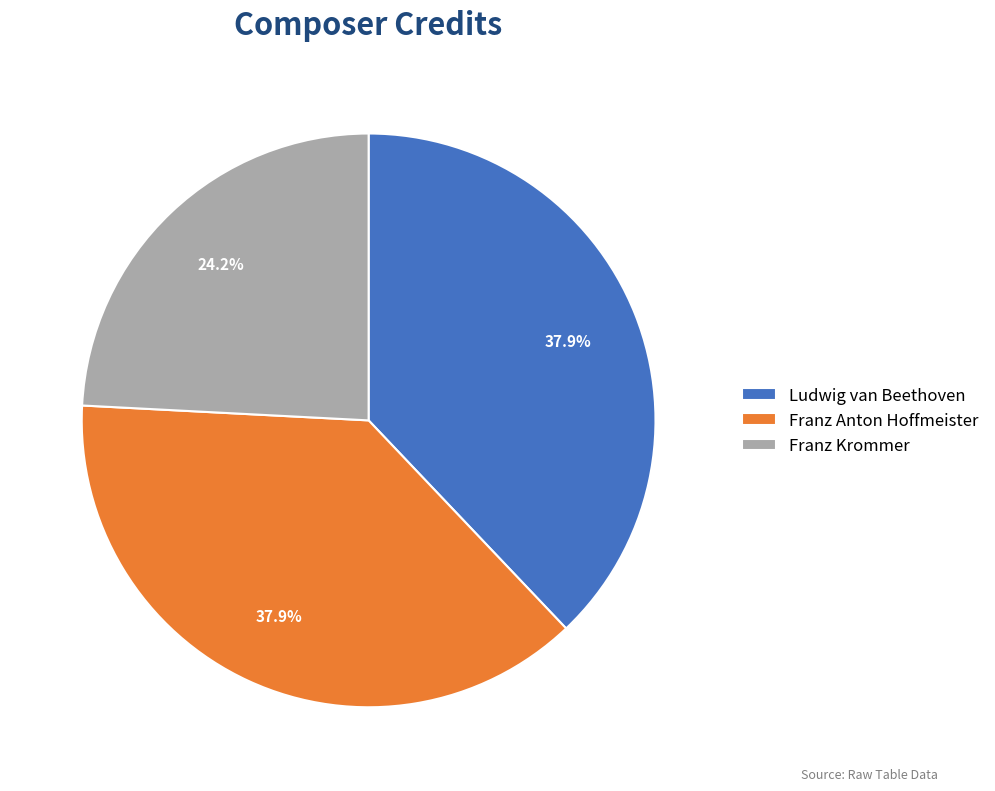

Between Franz Anton Hoffmeister and Franz Krommer, which is larger?

Franz Anton Hoffmeister